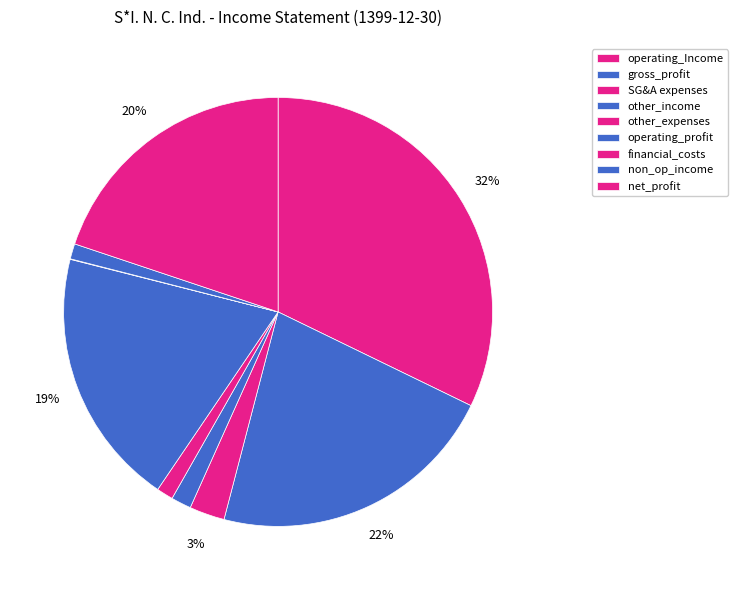

To the nearest percent, what is the difference between the largest and smallest slice percentages?

32%